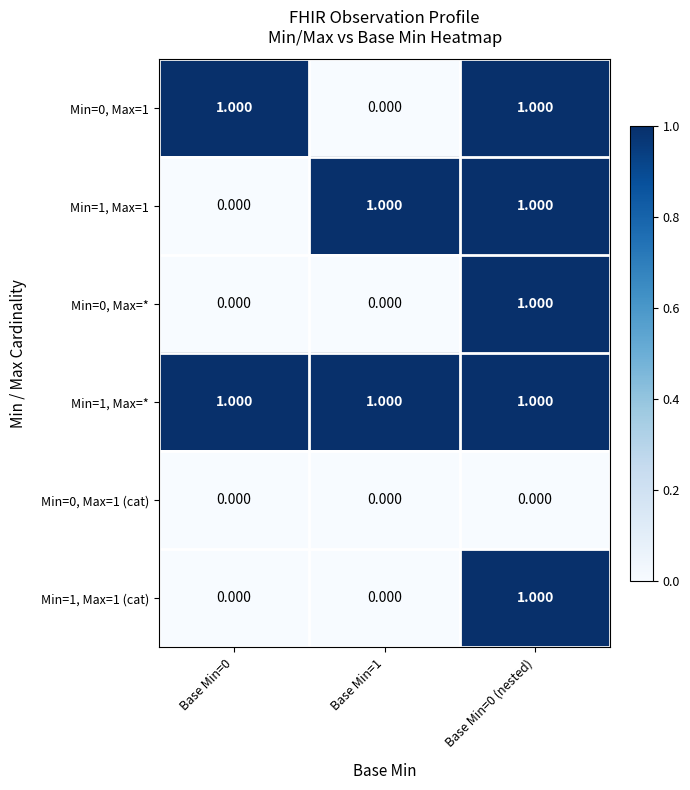

Rank the series at Base Min=0 (nested) from highest to lowest value.

Min=0, Max=1, Min=1, Max=1, Min=0, Max=*, Min=1, Max=*, Min=1, Max=1 (cat), Min=0, Max=1 (cat)